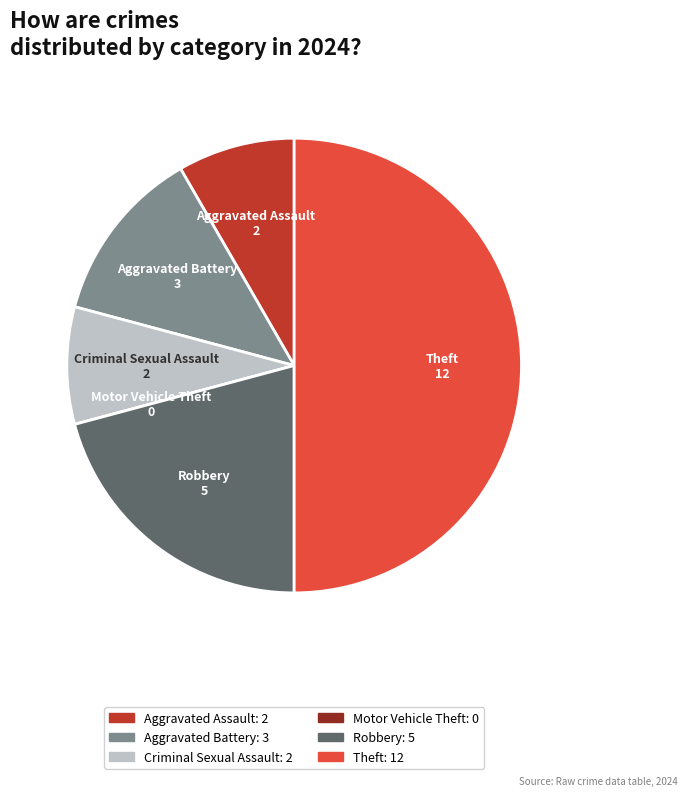

Is the sum of Aggravated Battery and Criminal Sexual Assault greater than half?

No